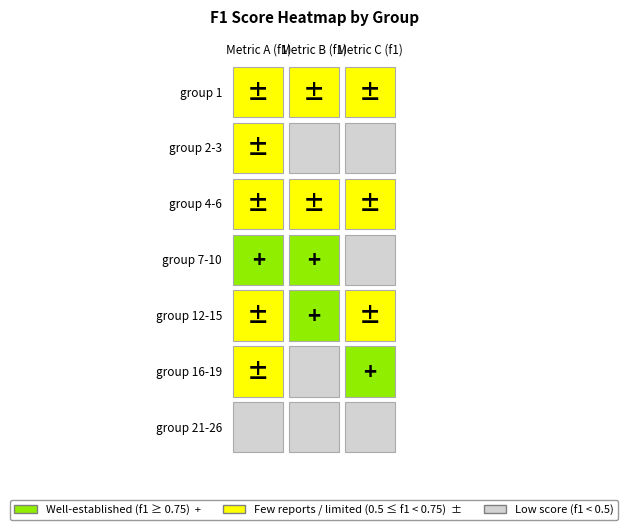

The value of 1 at 1 is 1.1. True or false?

False